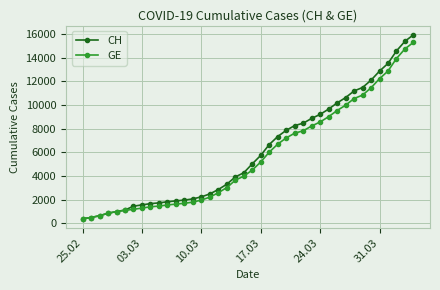

What is the greatest value displayed?

15926